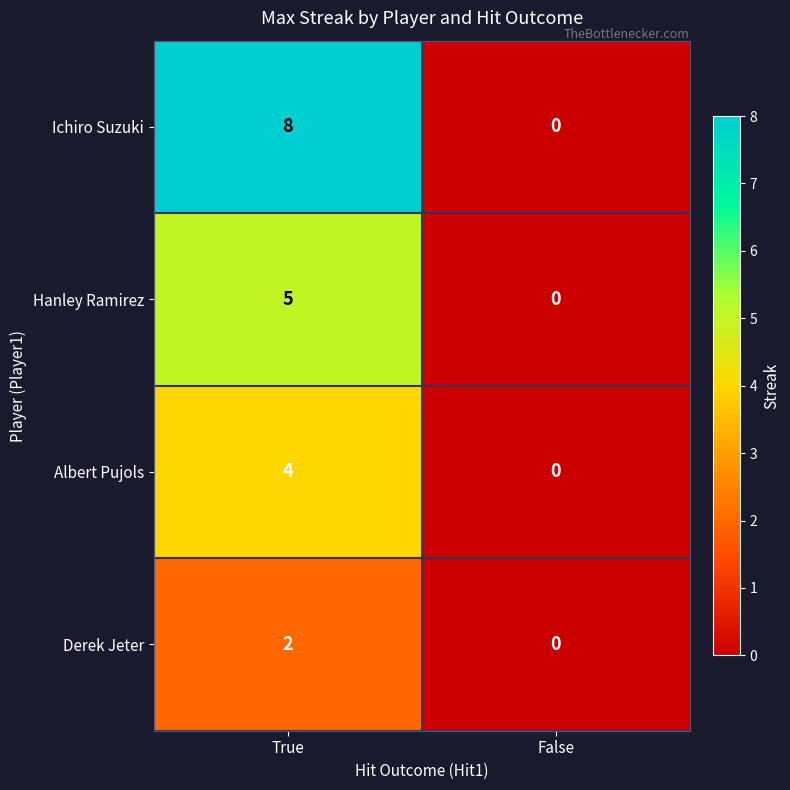

The Albert Pujols series shows 2 at True. True or false?

False